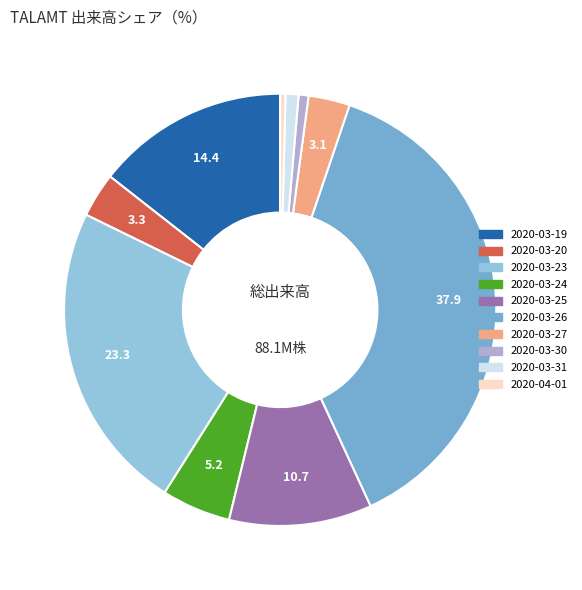

The 2020-03-23 slice represents 23% of the pie. True or false?

True